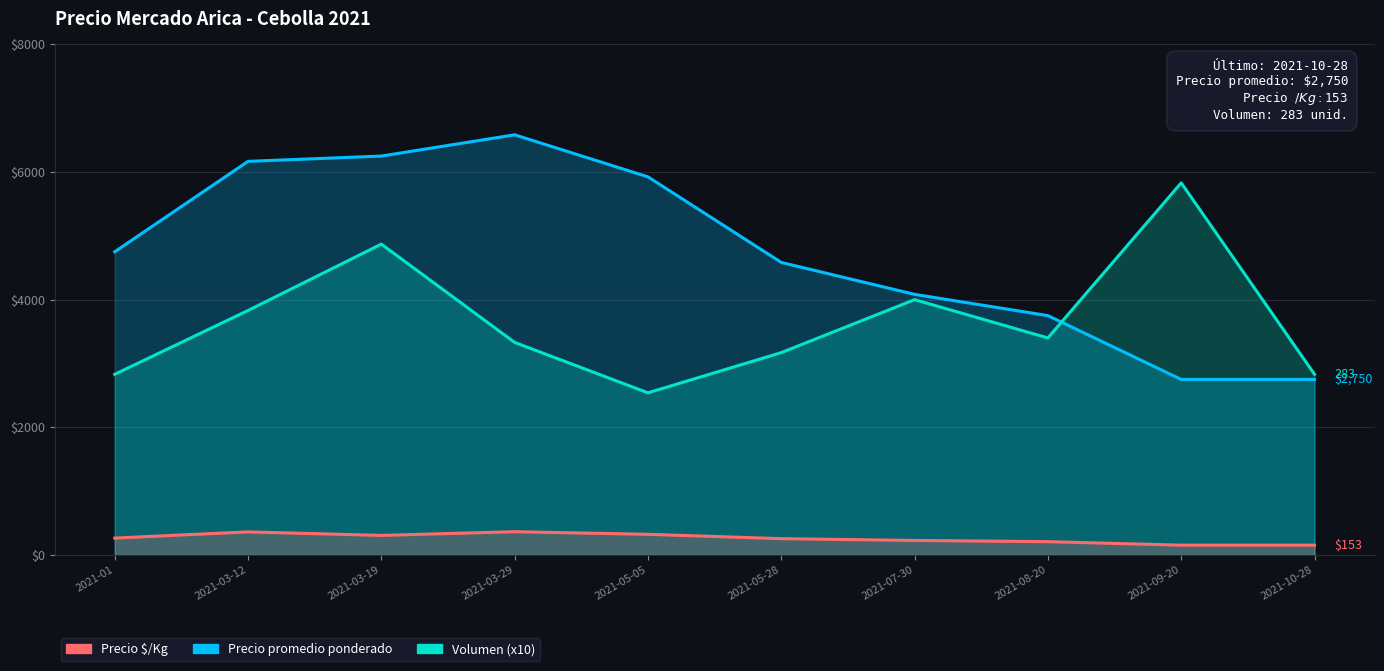

What is the maximum value for Precio promedio ponderado?

6583